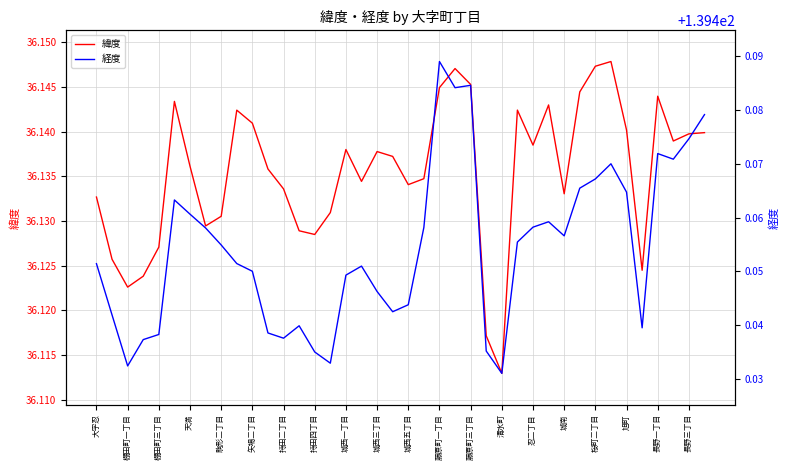

How many data points does each series have?

40